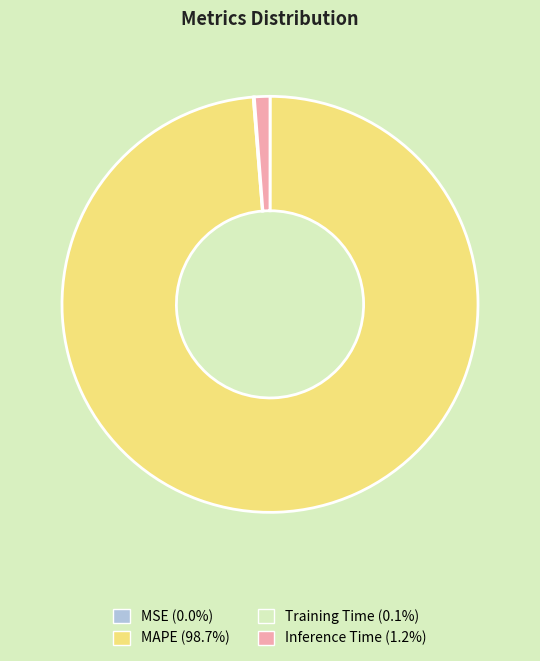

The Inference Time slice represents 15% of the pie. True or false?

False